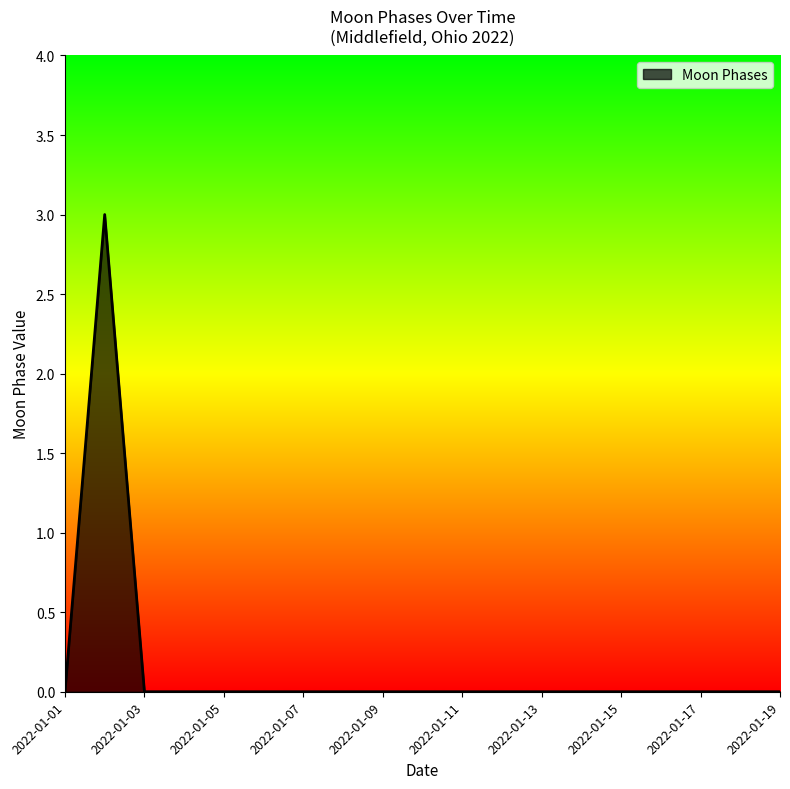

What is the difference between the maximum and minimum values?

3